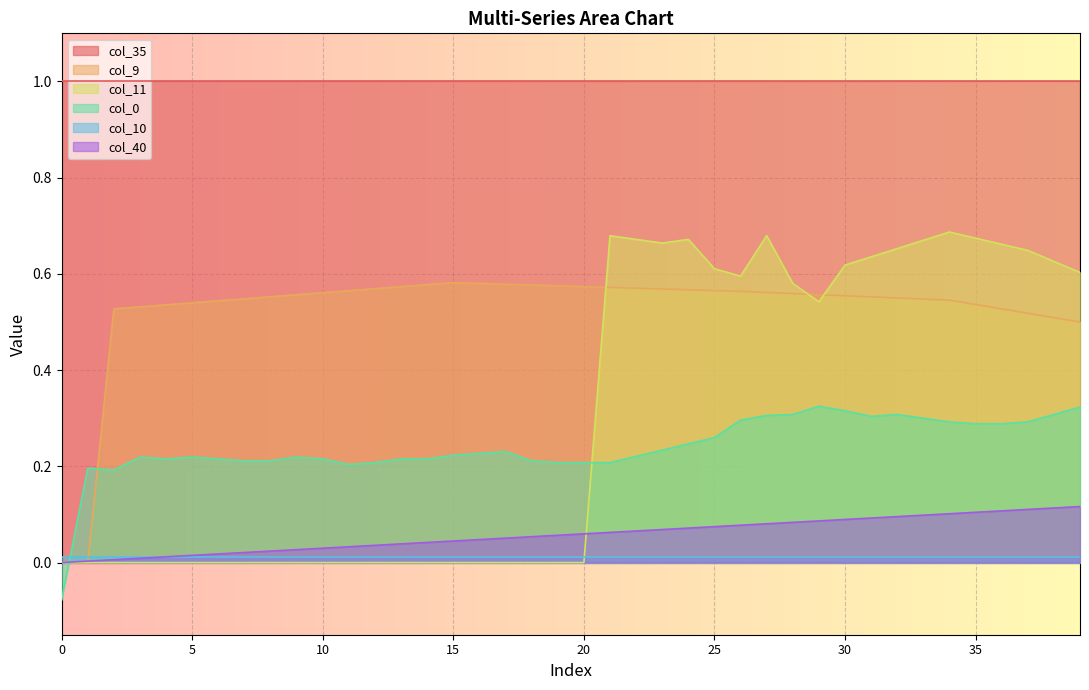

What is the average value of the col_11 series?

0.3